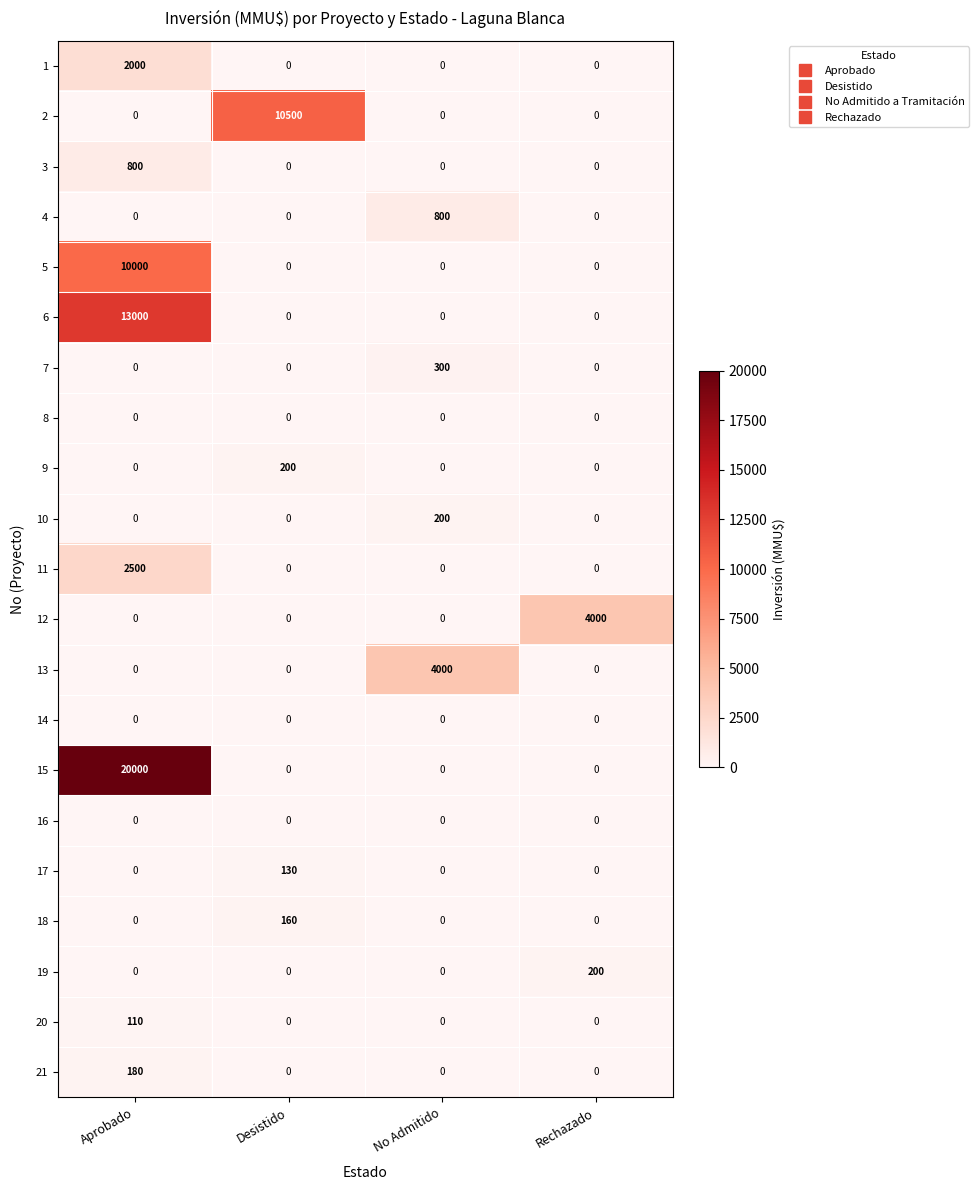

How many 20 values are between 0 and 110?

4